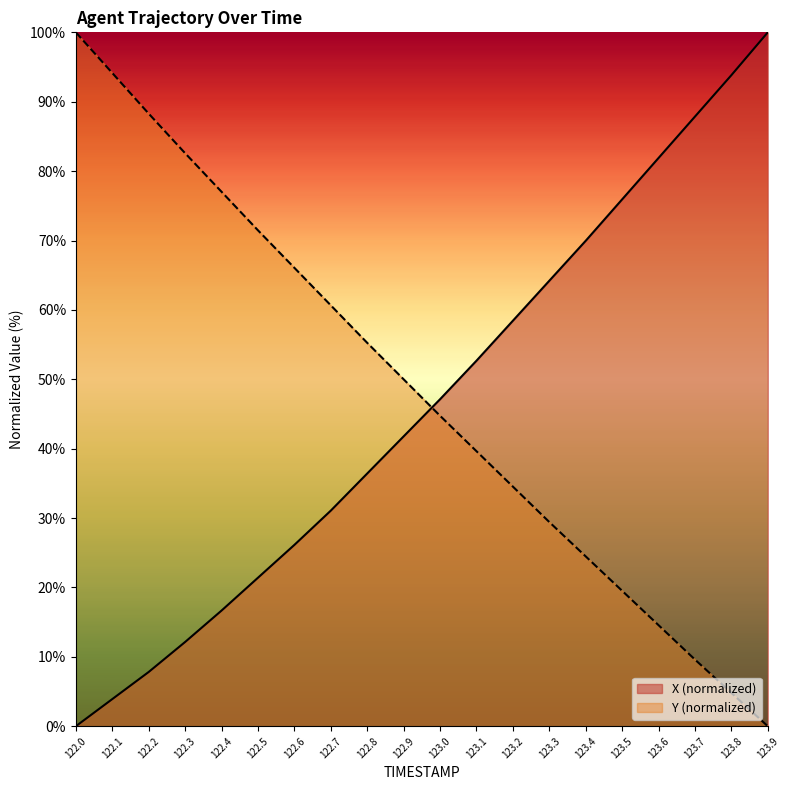

Is the value of X at 123.6 greater than the value of Y at 123.5?

Yes